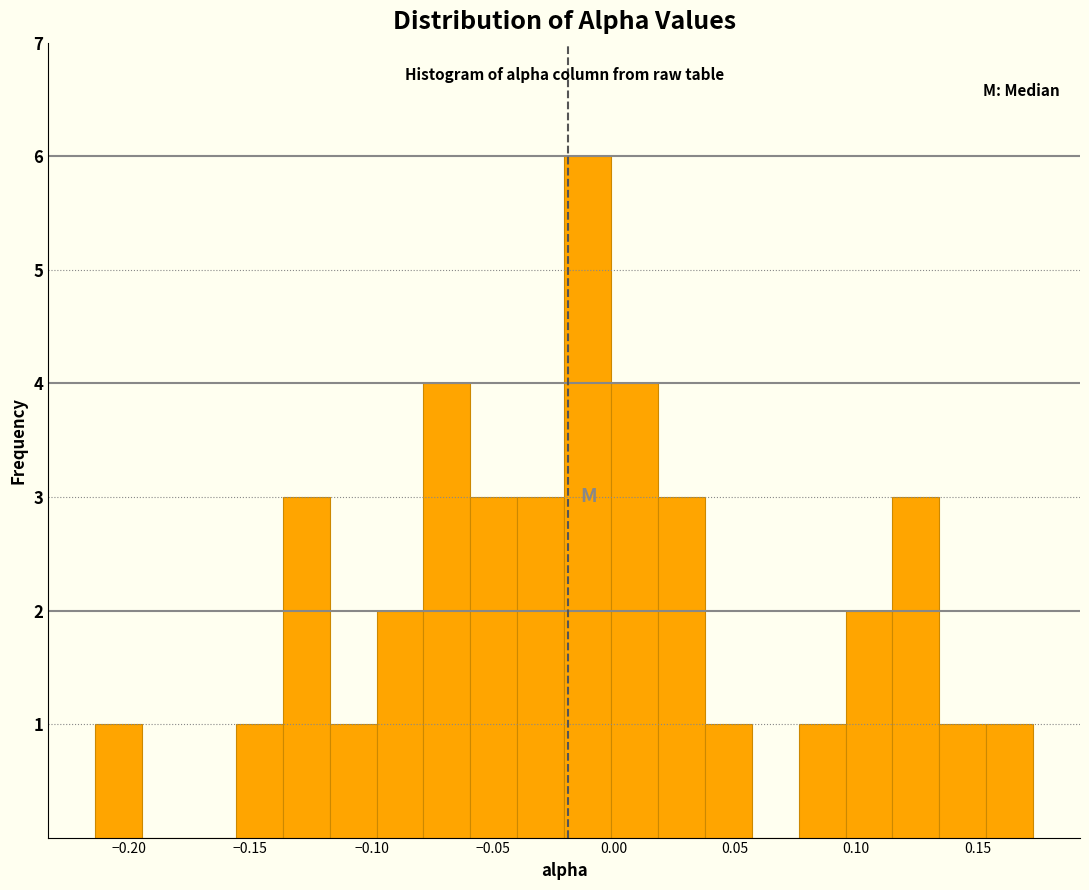

Read against the x-axis, roughly where is the centre of the tallest bar?

-0.010